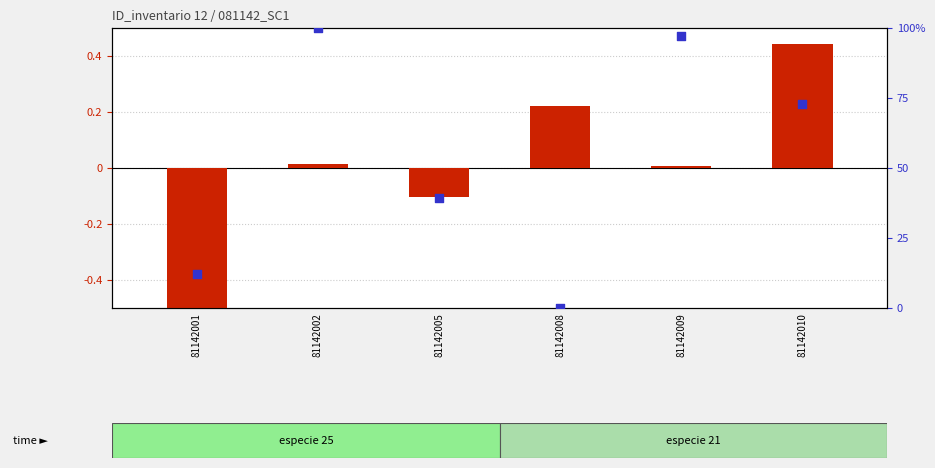

What are all the series names shown in the legend?

log e ratio (dbh normalized), percentile rank (g_ha)